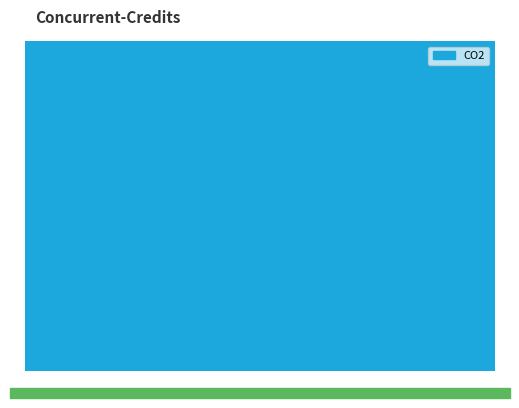

Does the chart contain any negative values?

No